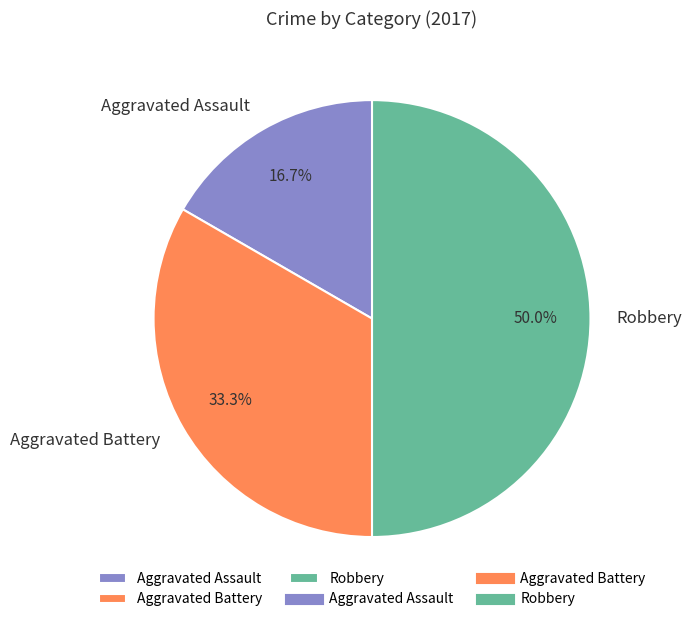

Rank the categories by value from lowest to highest.

Aggravated Assault, Aggravated Battery, Robbery